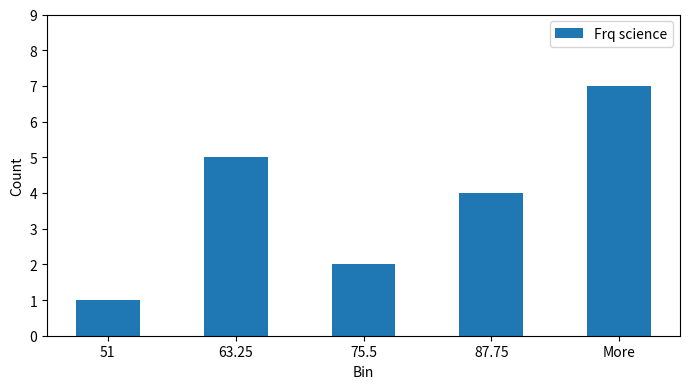

Count the number of data series in this chart.

1